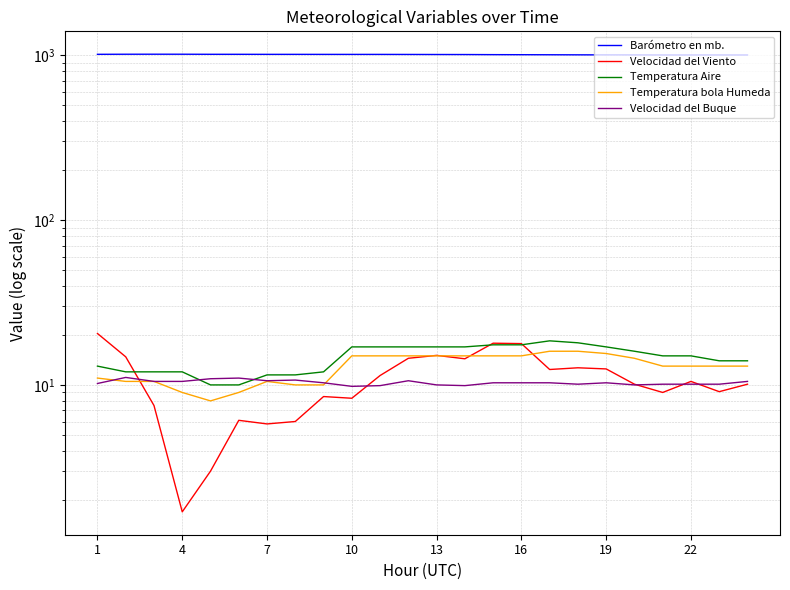

Is it true that Temperatura Aire equals 18.0 at 17?

True